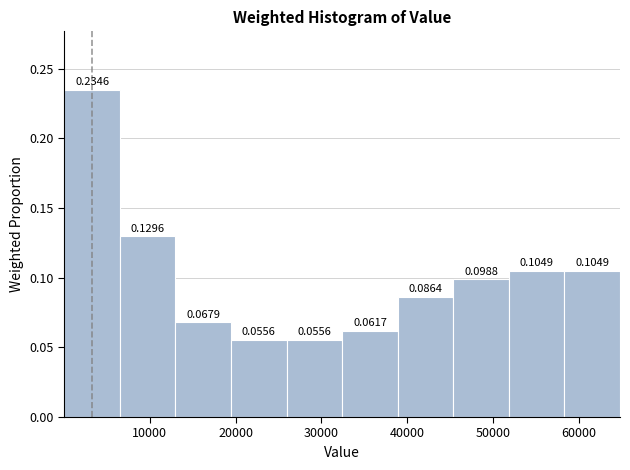

Reading left to right, list every bar in this chart as the range it spans on the x-axis followed by its height. The bar edges are not printed on the chart, so give them approximately, as read against the axis.

0 to 7000: 0.2346
7000 to 13000: 0.1296
13000 to 19000: 0.0679
19000 to 26000: 0.0556
26000 to 32000: 0.0556
32000 to 39000: 0.0617
39000 to 45000: 0.0864
45000 to 52000: 0.0988
52000 to 58000: 0.1049
58000 to 65000: 0.1049